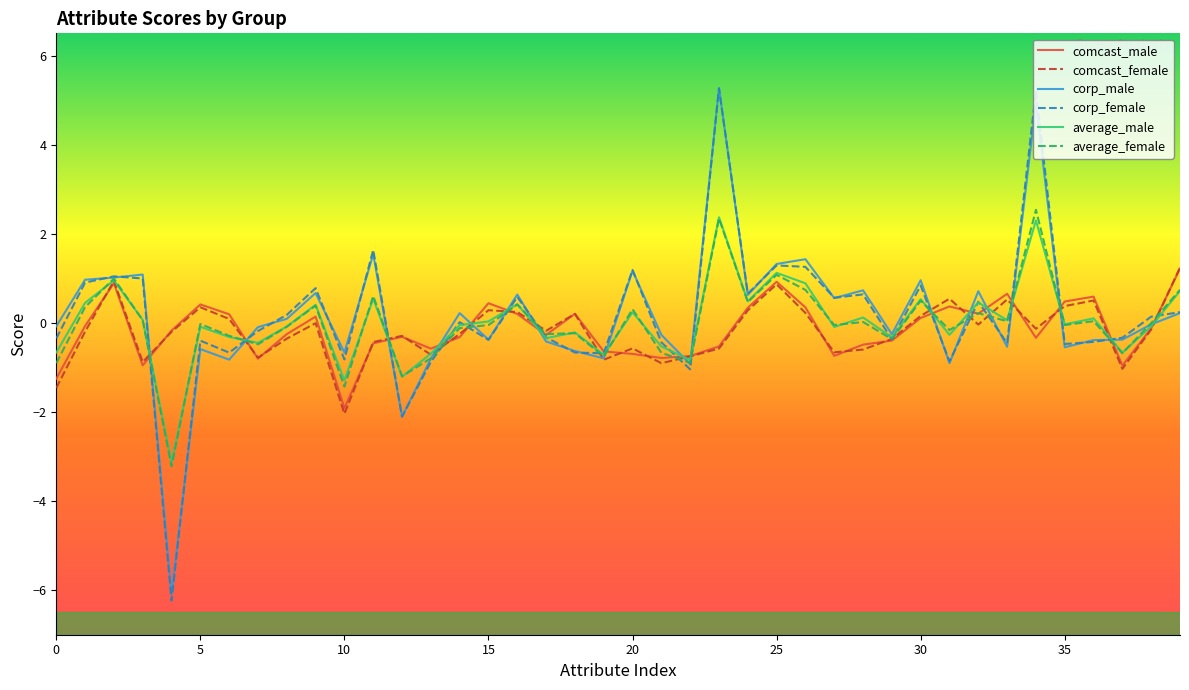

Which series has the largest range (max minus min)?

corp_female